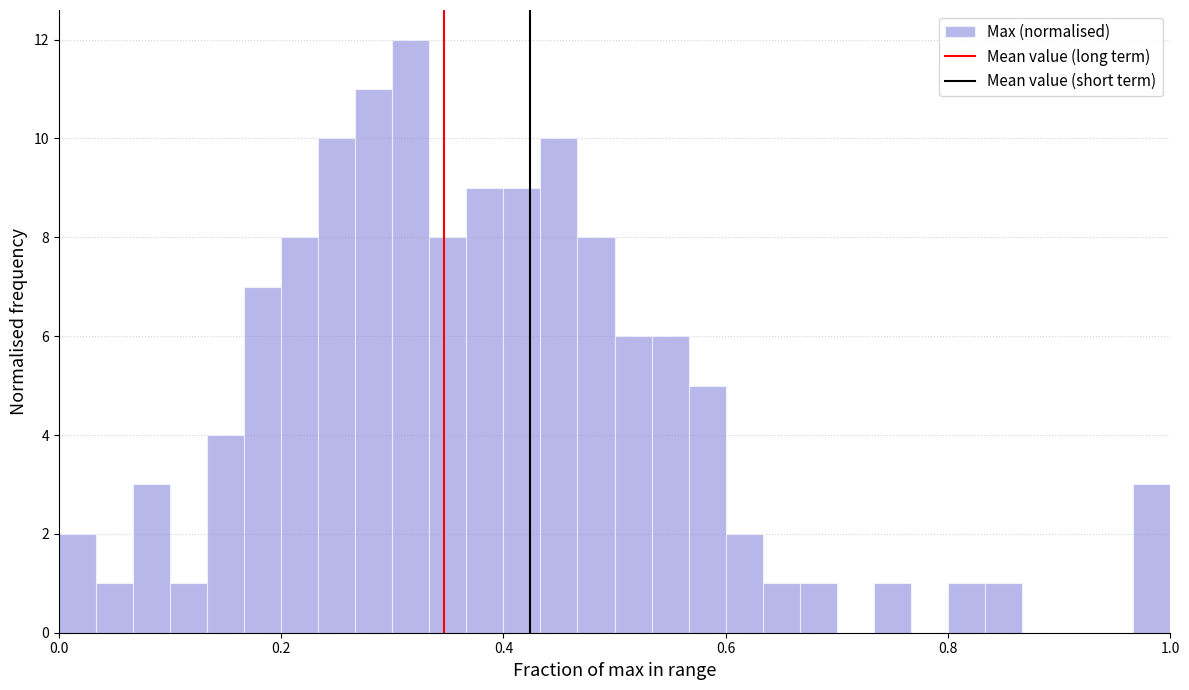

Around what value on the x-axis is the tallest bar? Give the approximate position of its centre, as read against the axis.

0.32